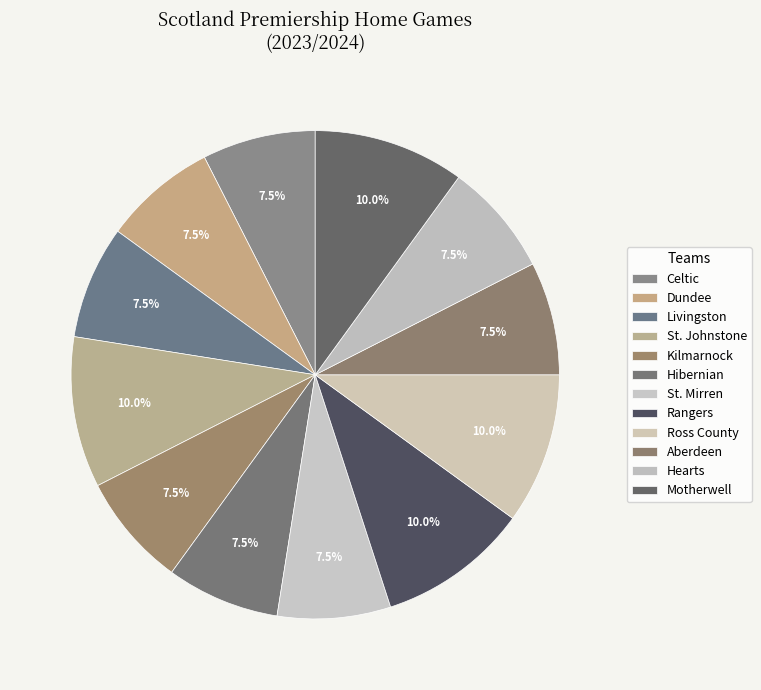

To the nearest percent, what portion does Dundee represent?

8%